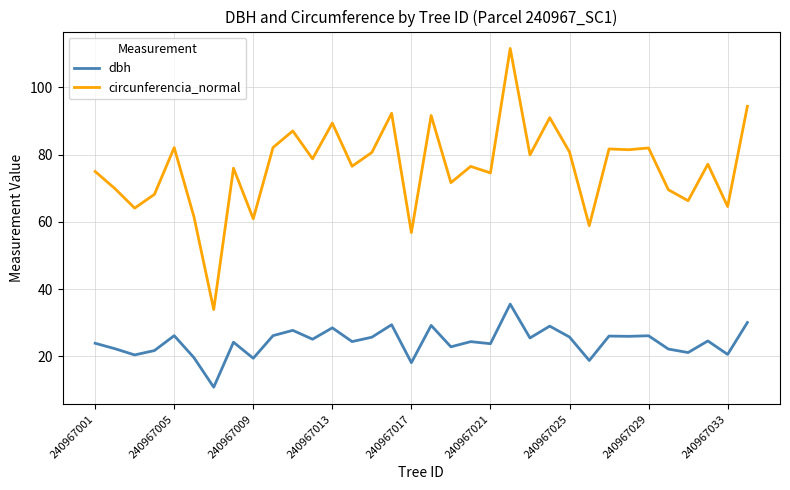

What is the maximum value shown in the chart?

111.6